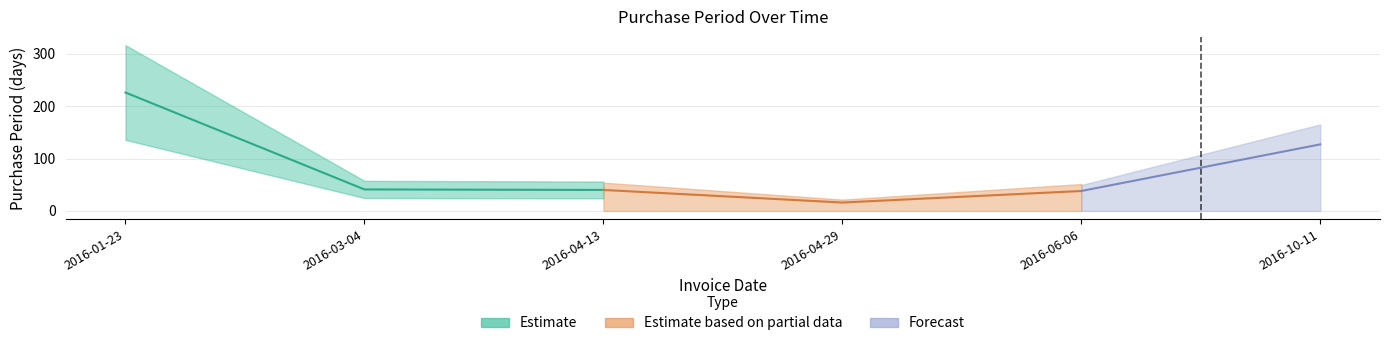

Between 2016-03-04 and 2016-10-11, which is larger?

2016-10-11